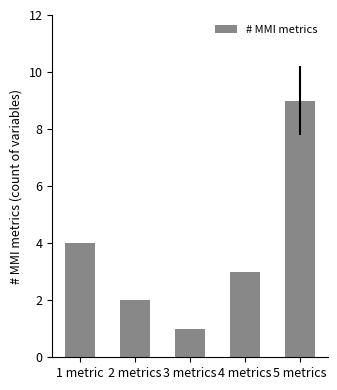

At which label does the data first exceed 3?

1 metric